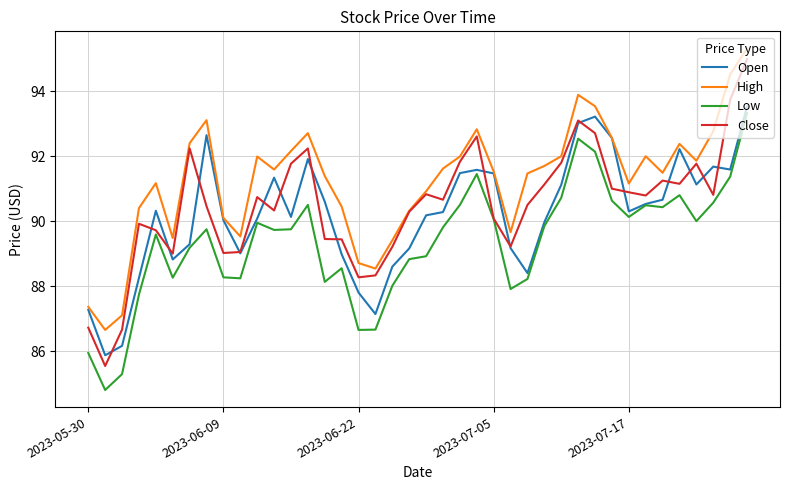

What is the difference between the second highest and second lowest values in the Close series?

7.1